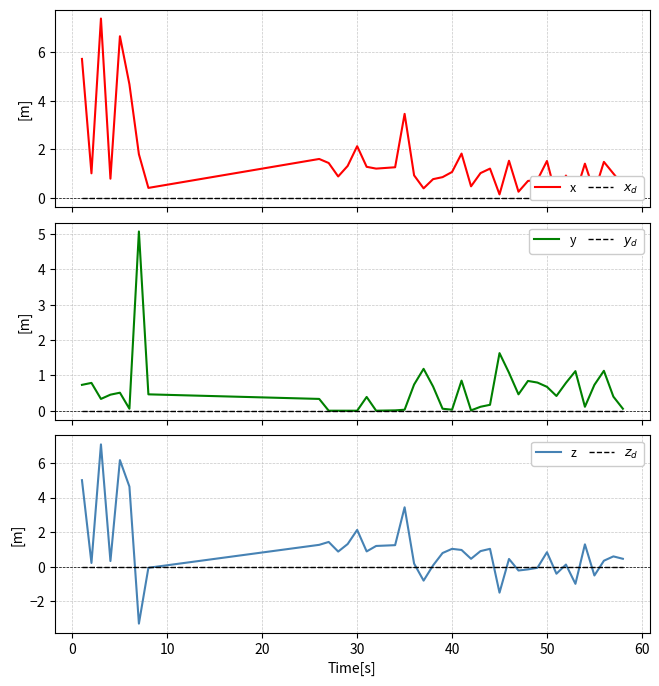

Reading left to right, list all the values displayed in this chart.

x: 5.7	1.0	7.4	0.8	6.7	4.7	1.8	0.4	1.6	1.4	0.9	1.3	2.1	1.3	1.2	1.3	3.5	0.9	0.4	0.8	0.9	1.1	1.8	0.5	1.0	1.2	0.1	1.5	0.2	0.7	0.7	1.5	0.0	0.9	0.1	1.4	0.2	1.5	1.0	0.5
$x_d$: 0.0	0.0	0.0	0.0	0.0	0.0	0.0	0.0	0.0	0.0	0.0	0.0	0.0	0.0	0.0	0.0	0.0	0.0	0.0	0.0	0.0	0.0	0.0	0.0	0.0	0.0	0.0	0.0	0.0	0.0	0.0	0.0	0.0	0.0	0.0	0.0	0.0	0.0	0.0	0.0
y: 0.7	0.8	0.3	0.5	0.5	0.1	5.1	0.5	0.3	0.0	0.0	0.0	0.0	0.4	0.0	0.0	0.0	0.7	1.2	0.7	0.1	0.0	0.9	0.0	0.1	0.2	1.6	1.1	0.5	0.8	0.8	0.7	0.4	0.8	1.1	0.1	0.7	1.1	0.4	0.1
$y_d$: 0.0	0.0	0.0	0.0	0.0	0.0	0.0	0.0	0.0	0.0	0.0	0.0	0.0	0.0	0.0	0.0	0.0	0.0	0.0	0.0	0.0	0.0	0.0	0.0	0.0	0.0	0.0	0.0	0.0	0.0	0.0	0.0	0.0	0.0	0.0	0.0	0.0	0.0	0.0	0.0
z: 5.0	0.2	7.1	0.3	6.2	4.6	-3.3	-0.1	1.3	1.4	0.9	1.3	2.1	0.9	1.2	1.2	3.4	0.2	-0.8	0.1	0.8	1.0	1.0	0.5	0.9	1.0	-1.5	0.5	-0.2	-0.1	-0.1	0.8	-0.4	0.1	-1.0	1.3	-0.5	0.4	0.6	0.5
$z_d$: 0.0	0.0	0.0	0.0	0.0	0.0	0.0	0.0	0.0	0.0	0.0	0.0	0.0	0.0	0.0	0.0	0.0	0.0	0.0	0.0	0.0	0.0	0.0	0.0	0.0	0.0	0.0	0.0	0.0	0.0	0.0	0.0	0.0	0.0	0.0	0.0	0.0	0.0	0.0	0.0